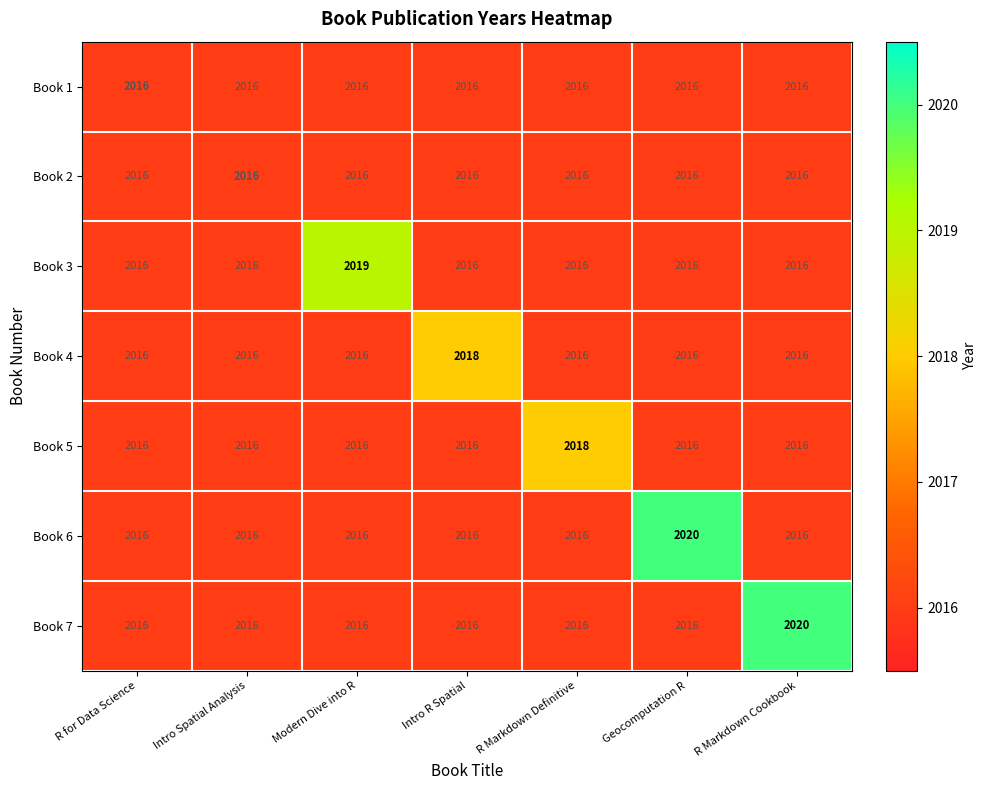

True or false: Book 2 has a value of 706 at R Markdown Definitive.

False